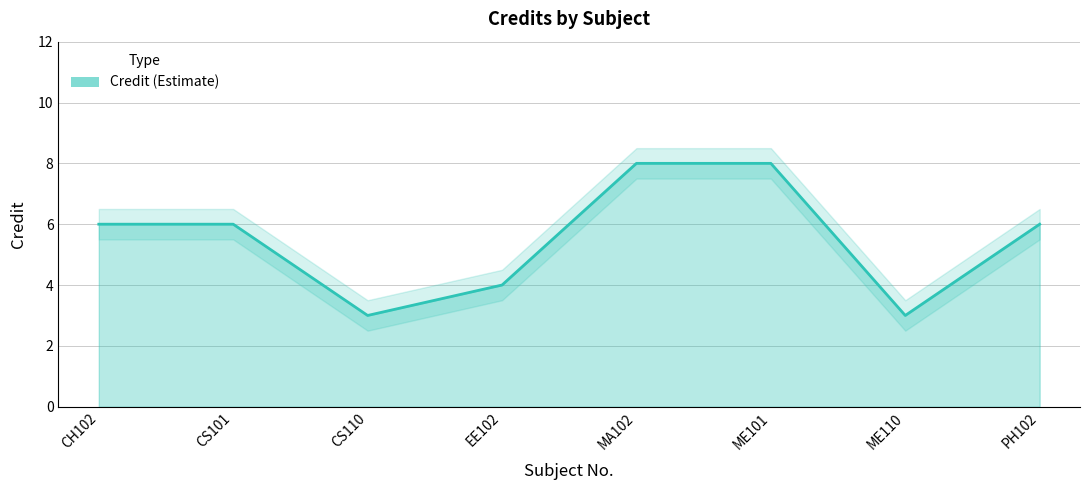

Count the number of data series in this chart.

1